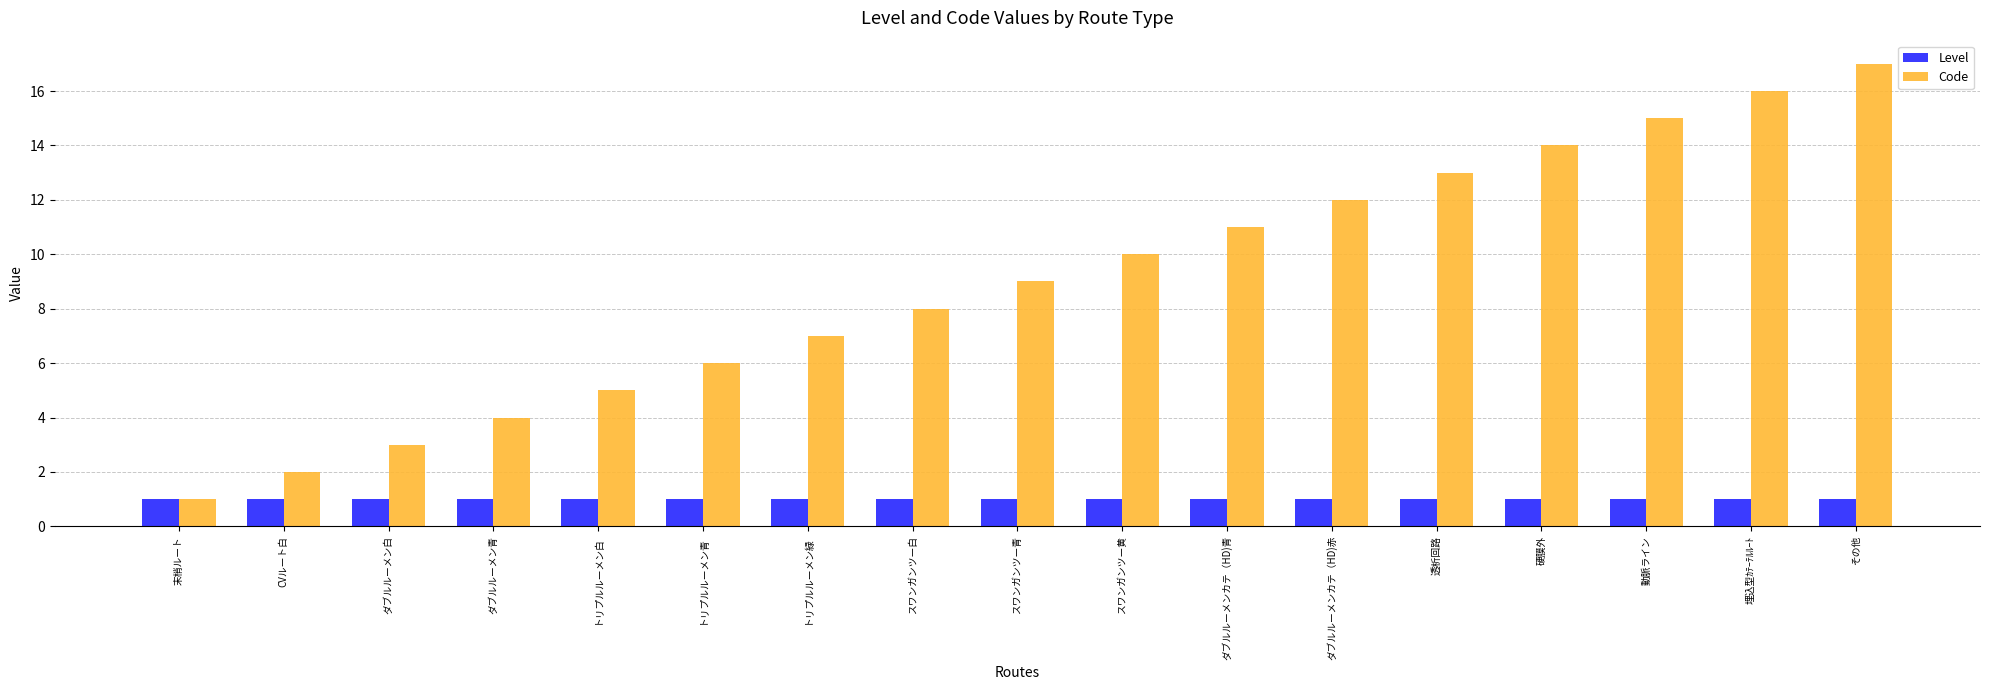

What is the label of the 16th bar from the right?

CVルート白